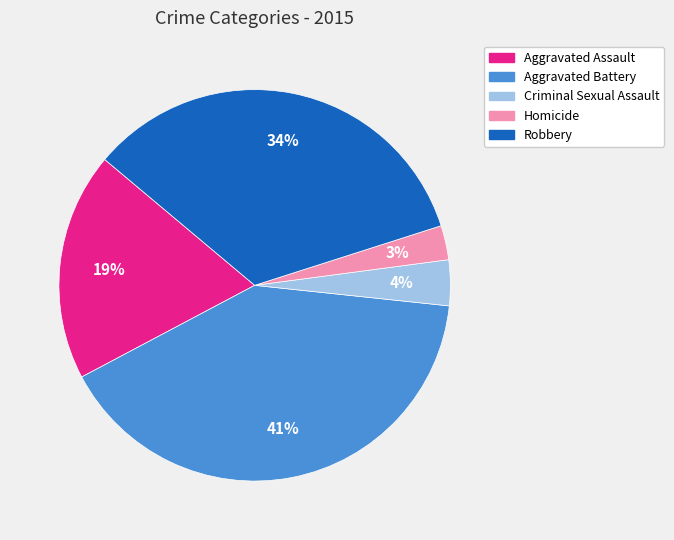

To the nearest percent, what percentage of the pie is Aggravated Assault?

19%